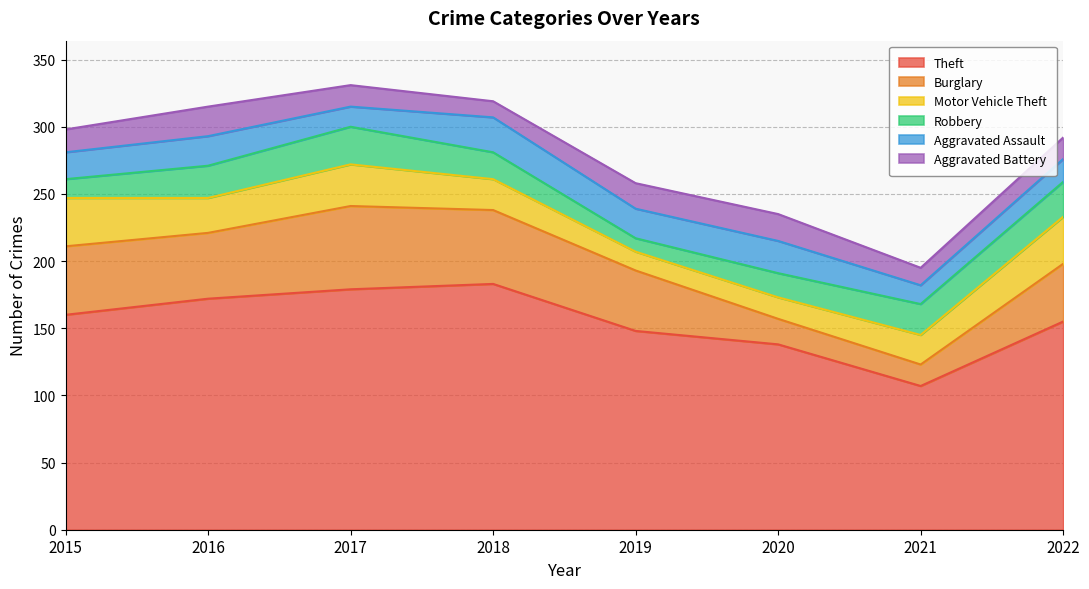

True or false: Theft and Motor Vehicle Theft intersect in this chart.

False